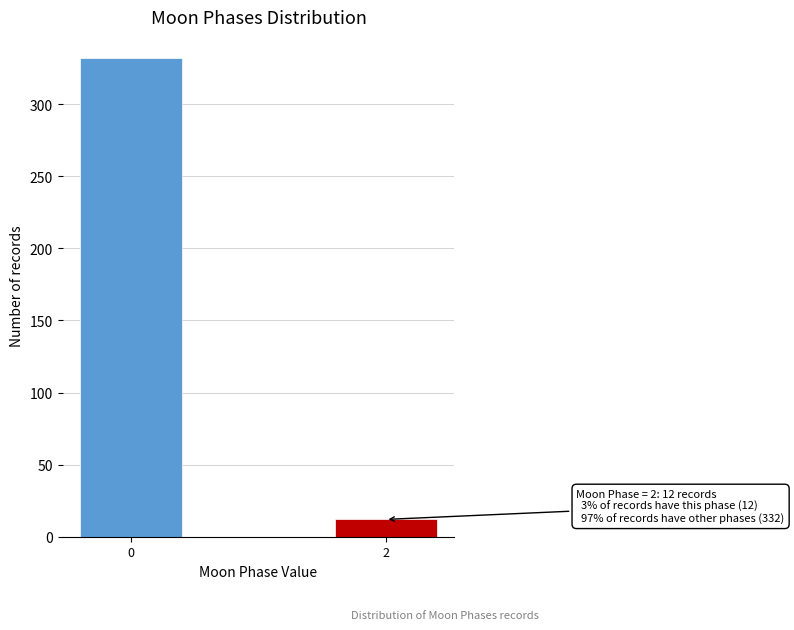

Reading left to right, what are all the values shown in this chart?

332	12